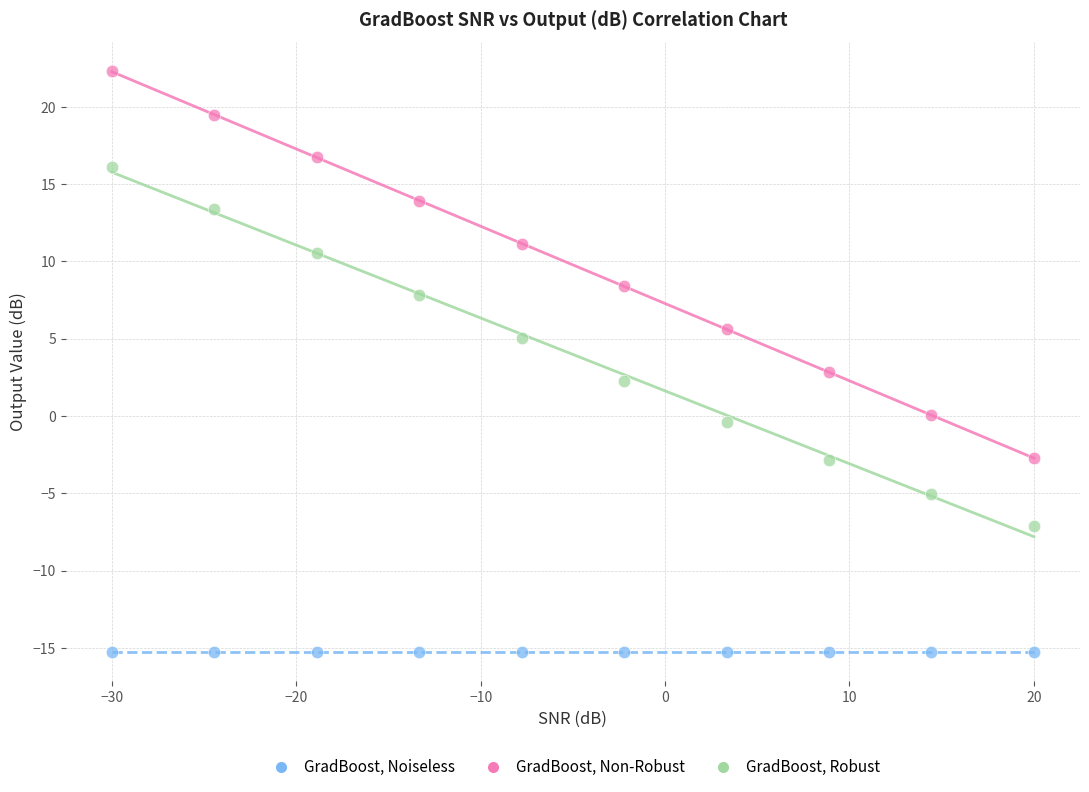

Which series contains the highest Y value?

GradBoost, Non-Robust